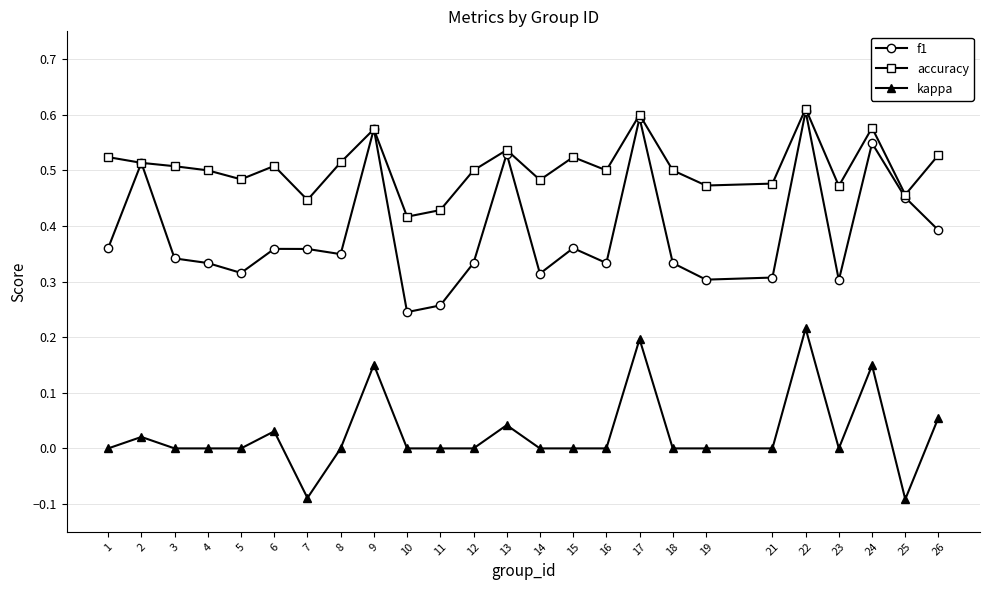

Rank the series at 15 from highest to lowest value.

accuracy, f1, kappa